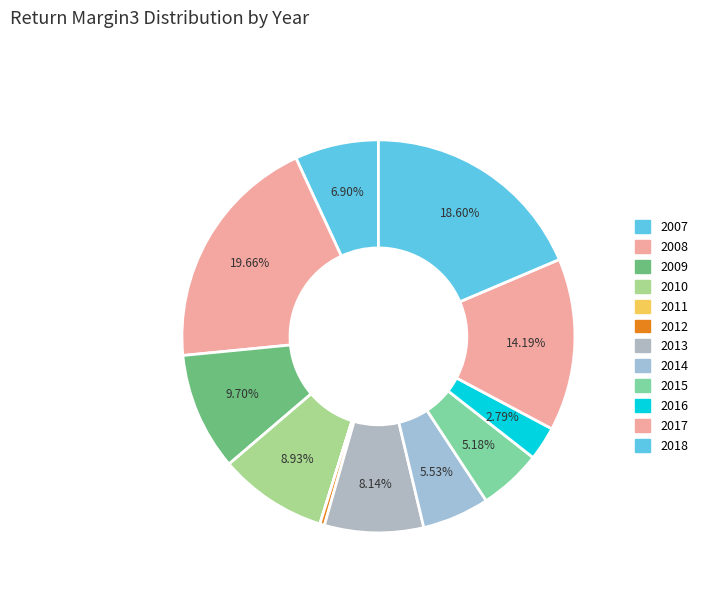

Is there a majority slice in this chart?

No